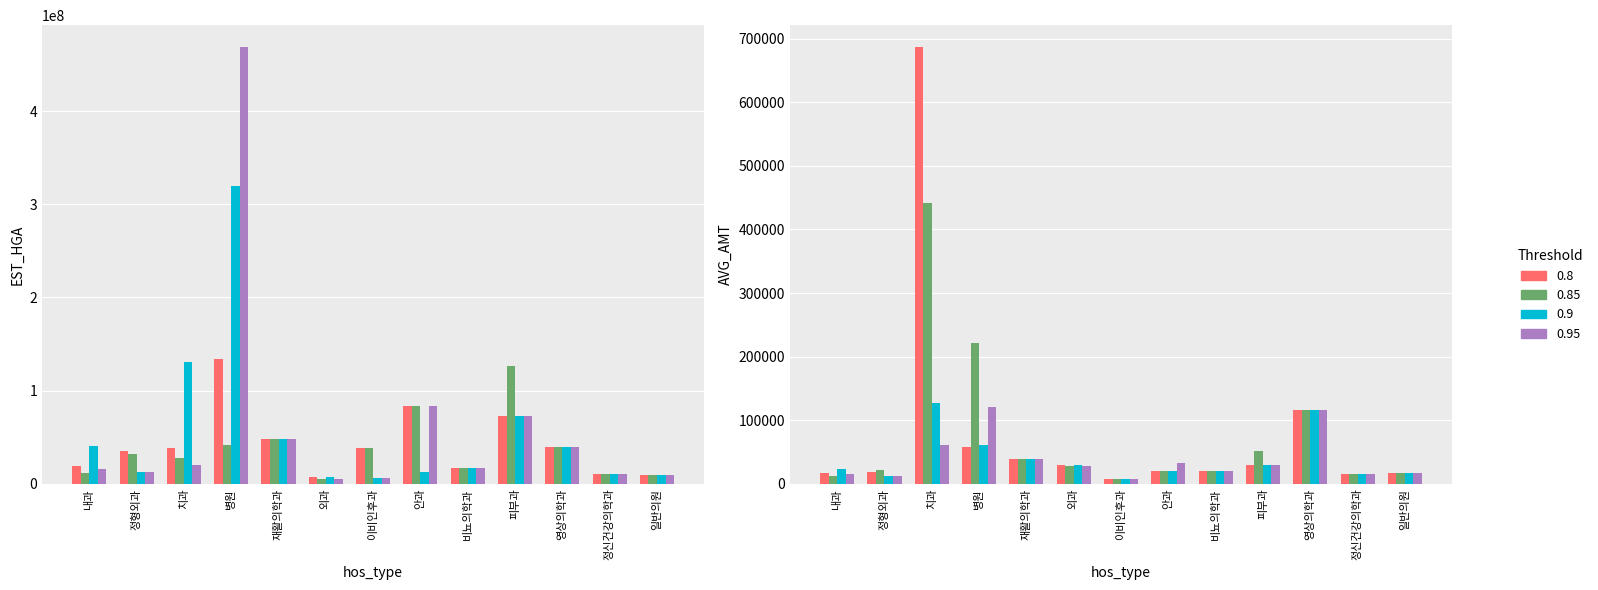

Between 외과 and 이비인후과, which is larger?

이비인후과